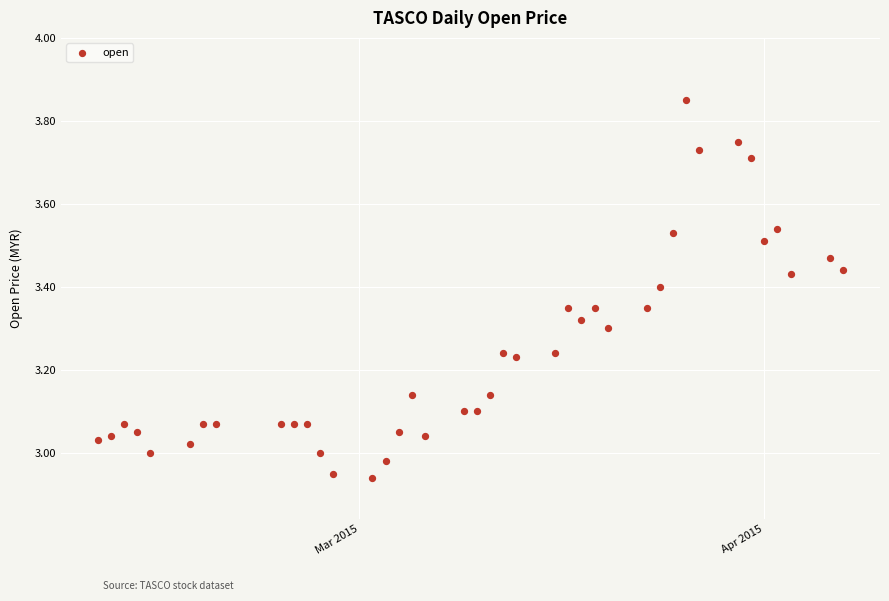

What is the range of Y values (max minus min)?

0.9